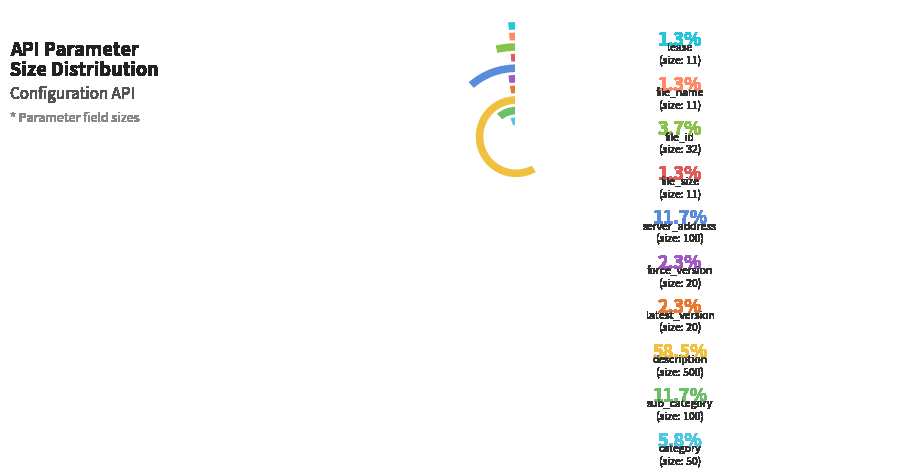

Does any single category account for the majority?

Yes